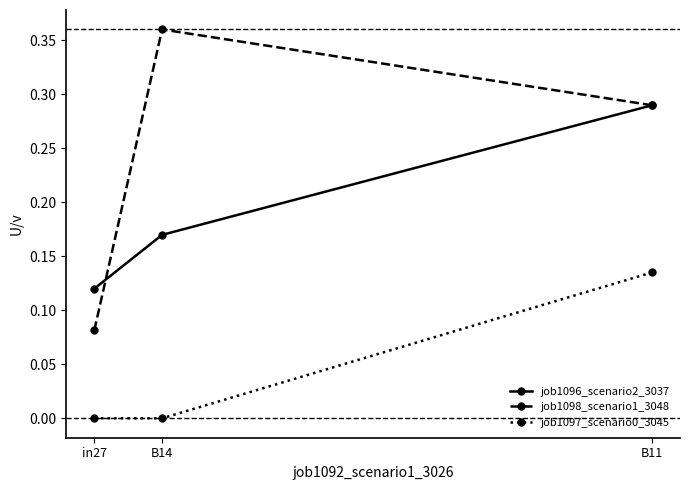

Between in27 and B14, which series saw the biggest shift?

job1098_scenario1_3048